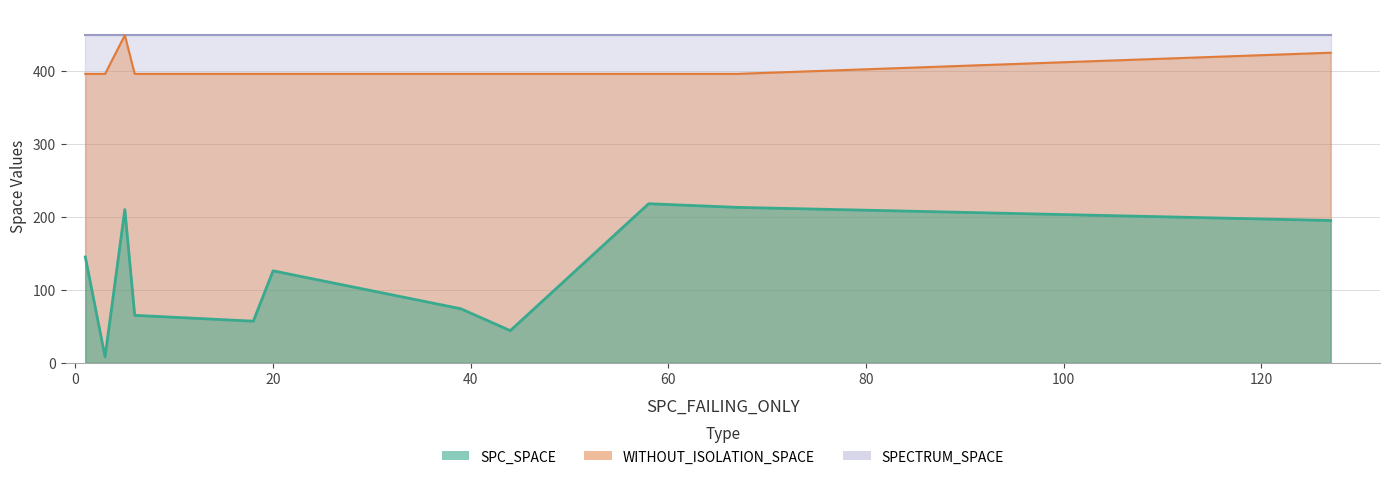

True or false: SPC_SPACE and WITHOUT_ISOLATION_SPACE intersect in this chart.

False